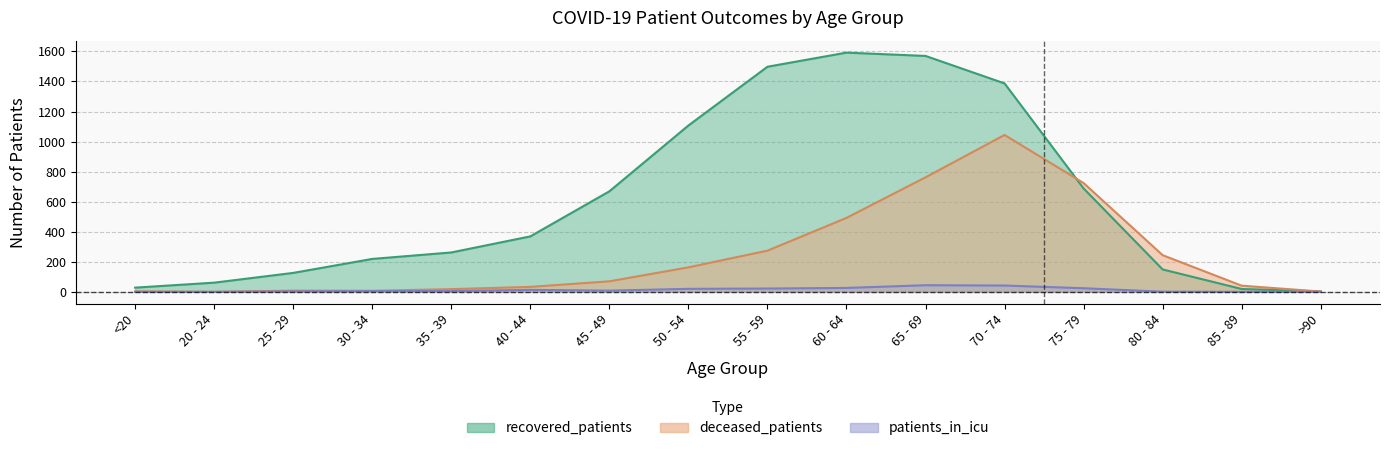

What is the sum of the recovered_patients values at 35 - 39 and 85 - 89?

281